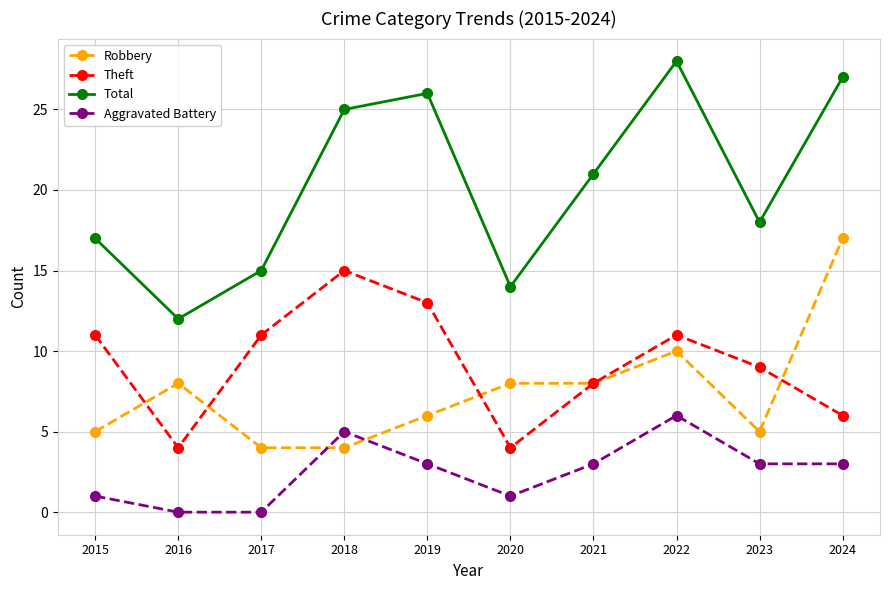

True or false: Robbery and Total intersect in this chart.

False